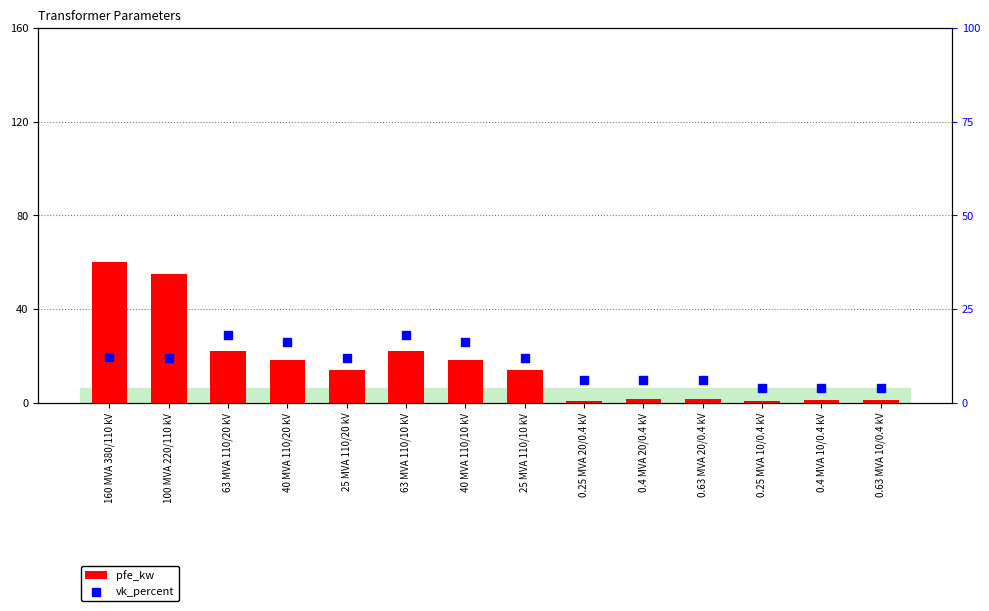

Which series contains the lowest Y value?

pfe_kw